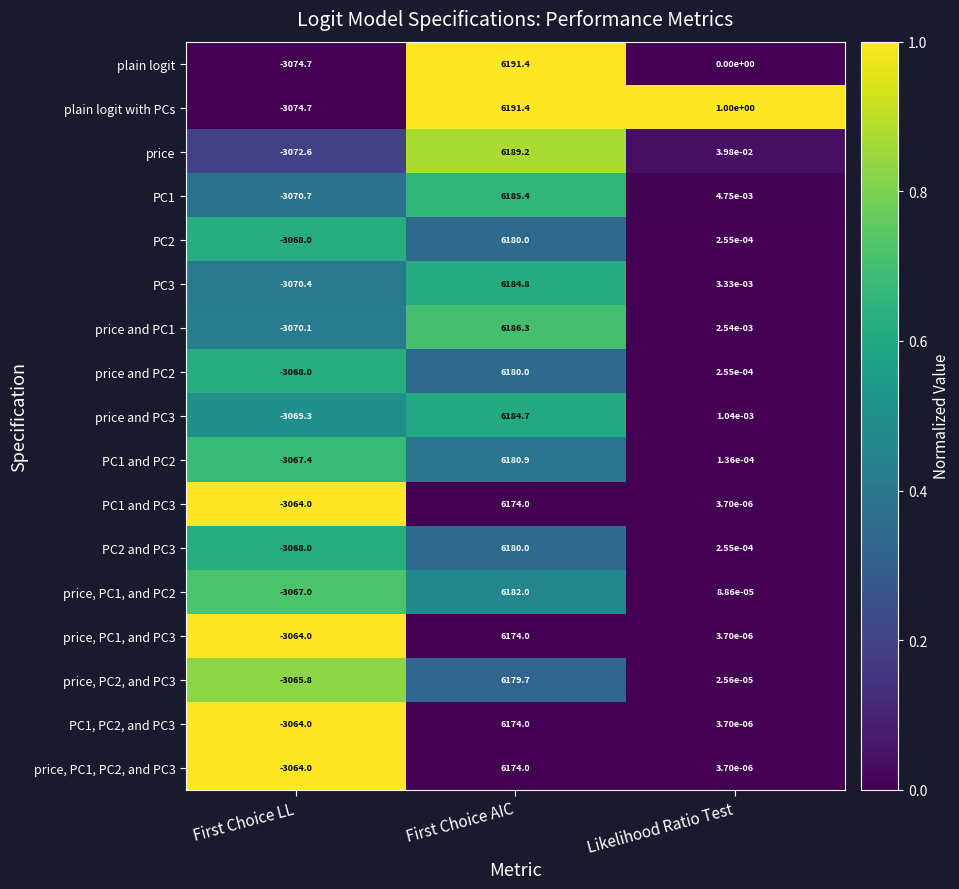

At which label is price and PC1 closest to 1558?

Likelihood Ratio Test